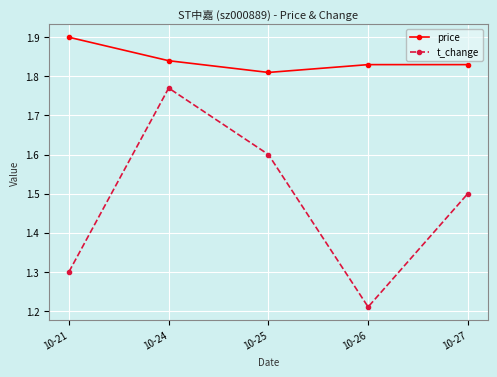

At 10-26, list the series in order from smallest to largest.

t_change, price